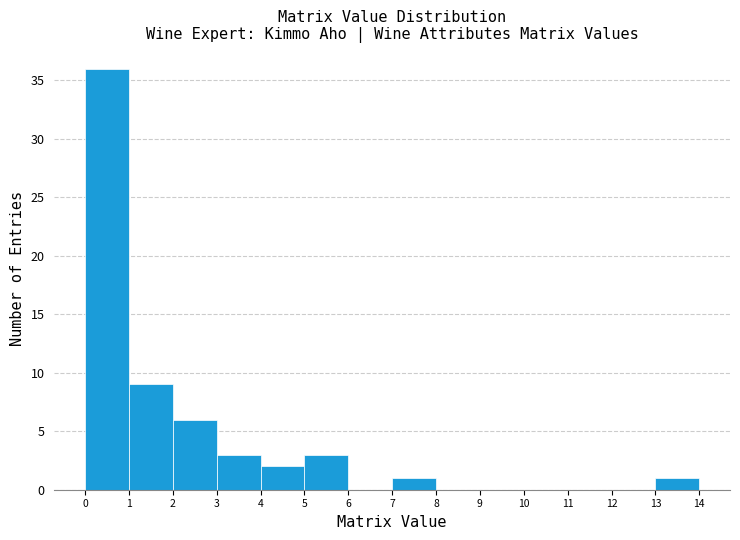

Reading left to right, transcribe this chart: for each bar, give the range it covers on the x-axis and its height. The values are not printed on the chart, so give them approximately, as read against the axis.

0 to 1: 36
1 to 2: 9
2 to 3: 6
3 to 4: 3
4 to 5: 2
5 to 6: 3
6 to 7: 0
7 to 8: 1
8 to 9: 0
9 to 10: 0
10 to 11: 0
11 to 12: 0
12 to 13: 0
13 to 14: 1